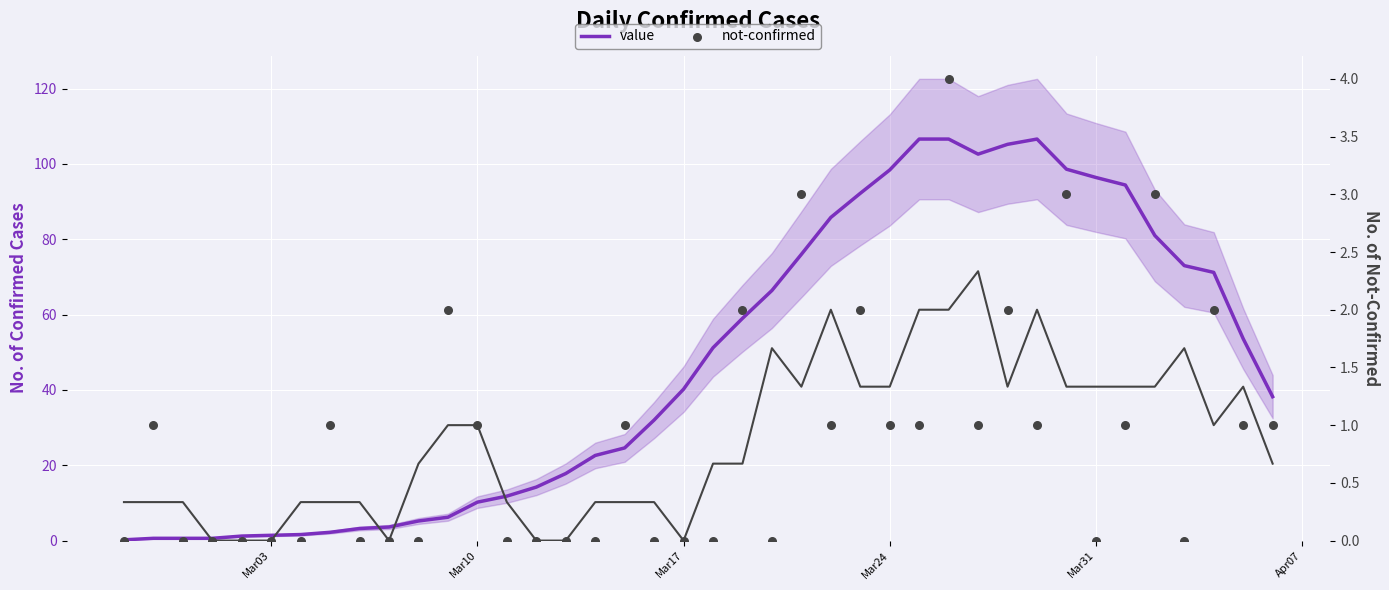

Which series contains the lowest Y value?

not-confirmed